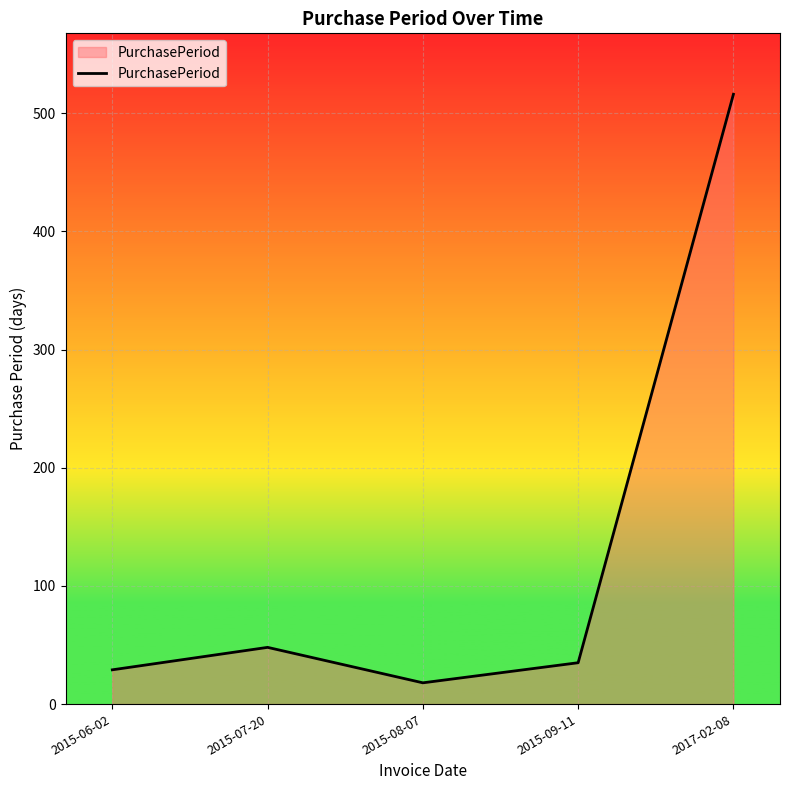

The value at 2015-09-11 is 35. True or false?

True